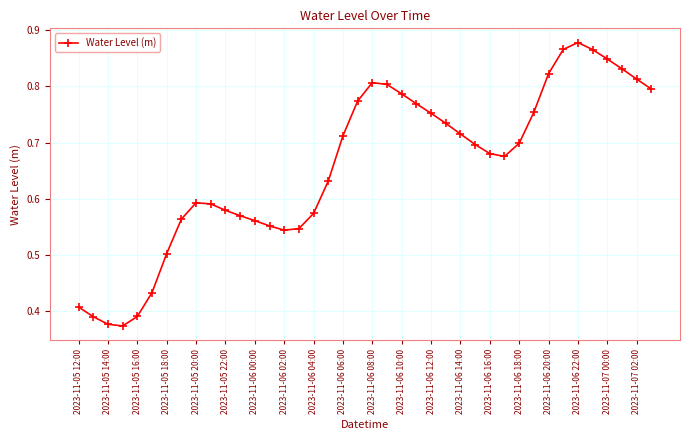

True or false: there are more than 0 points higher than both neighbors.

True